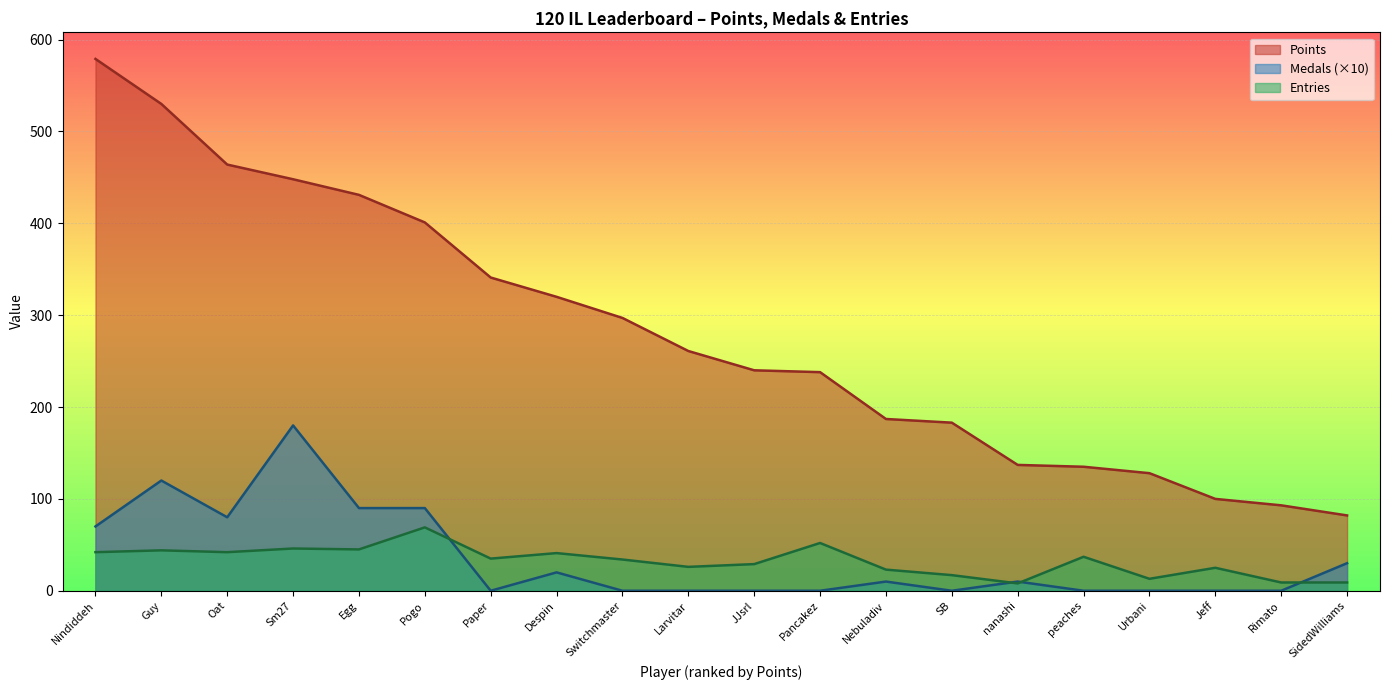

Reading left to right, list all the values displayed in this chart.

Points: 579	530	464	448	431	401	341	320	297	261	240	238	187	183	137	135	128	100	93	82
Medals: 70	120	80	180	90	90	0	20	0	0	0	0	10	0	10	0	0	0	0	30
Entries: 42	44	42	46	45	69	35	41	34	26	29	52	23	17	8	37	13	25	9	9